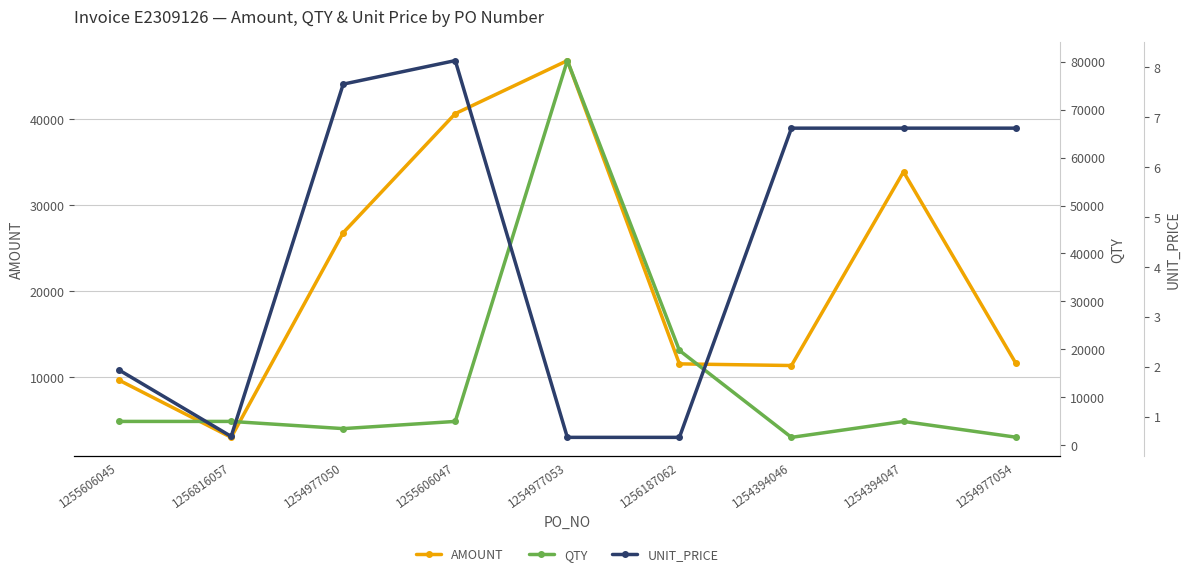

Where is the first local minimum for AMOUNT?

1256816057